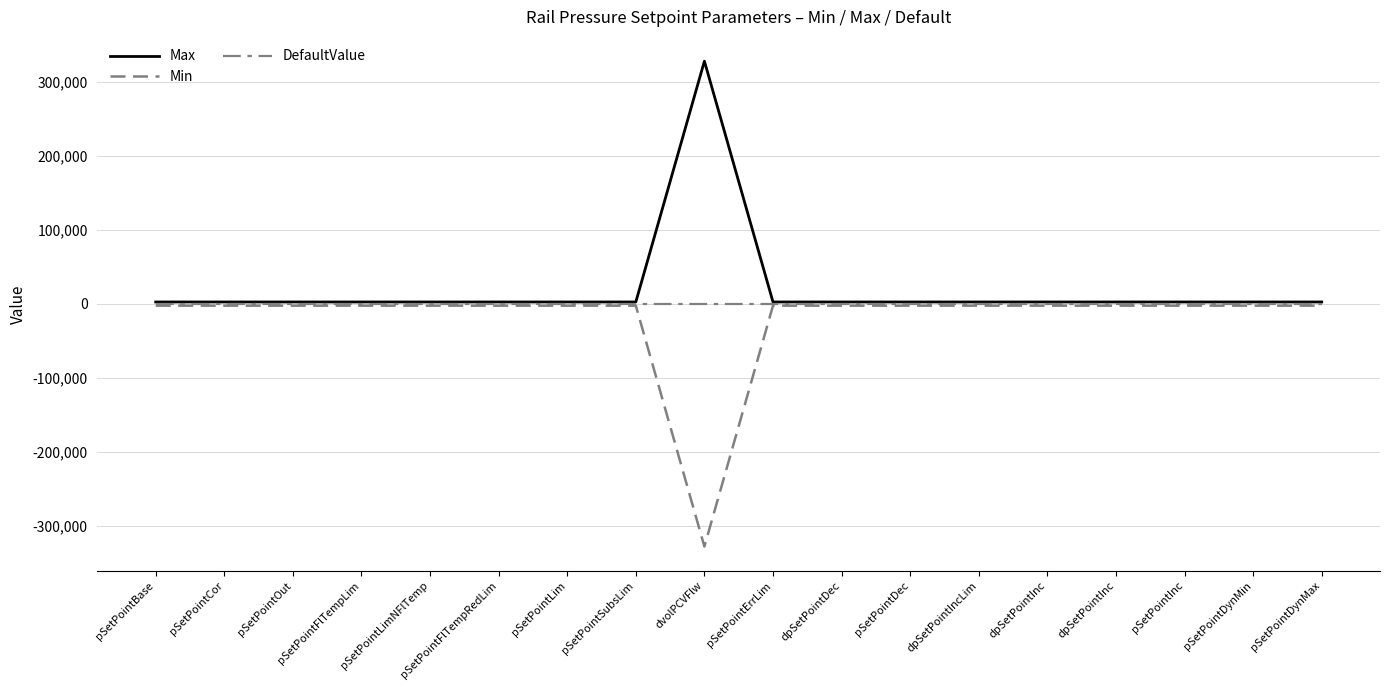

At which label is Min closest to -165090?

pSetPointBase